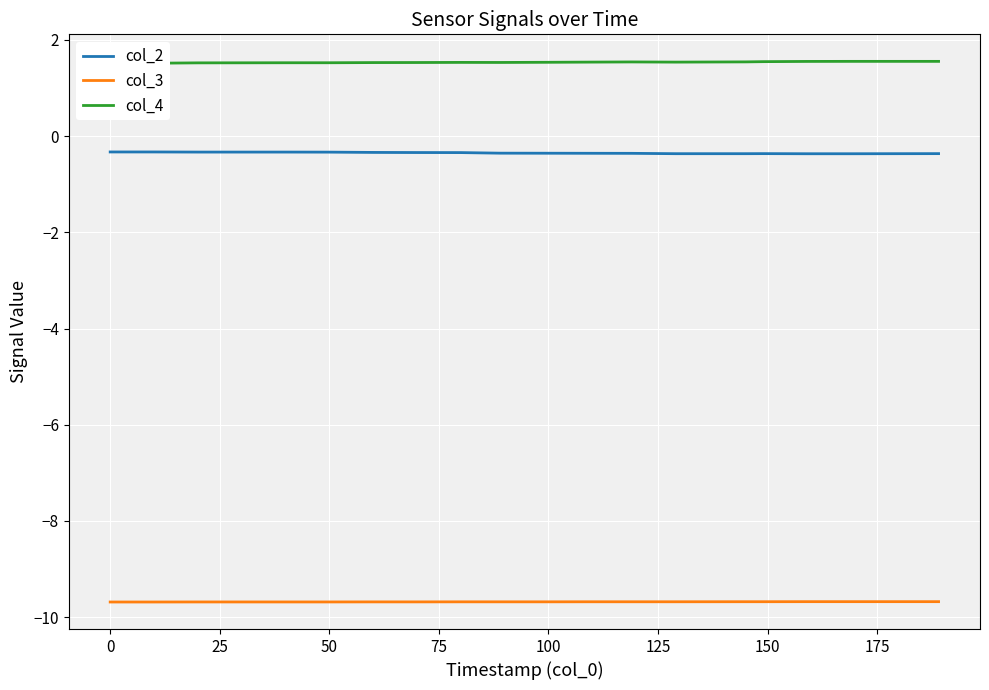

True or false: col_3 has more than 1 points higher than both neighbors.

False